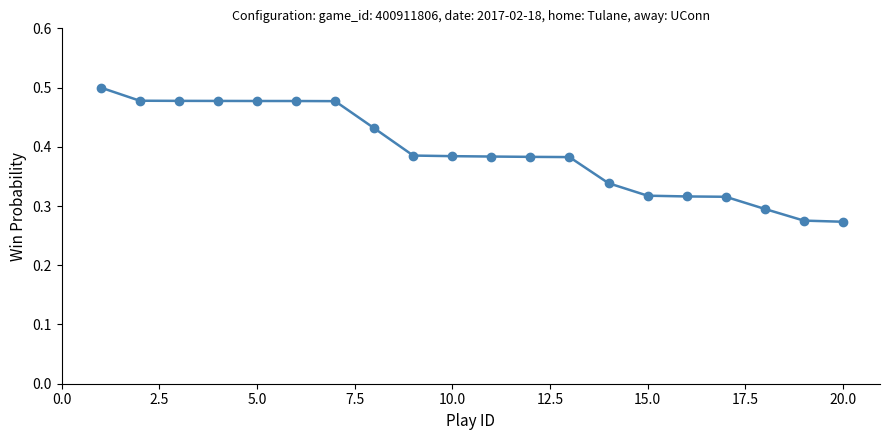

How many distinct data groups are displayed?

1